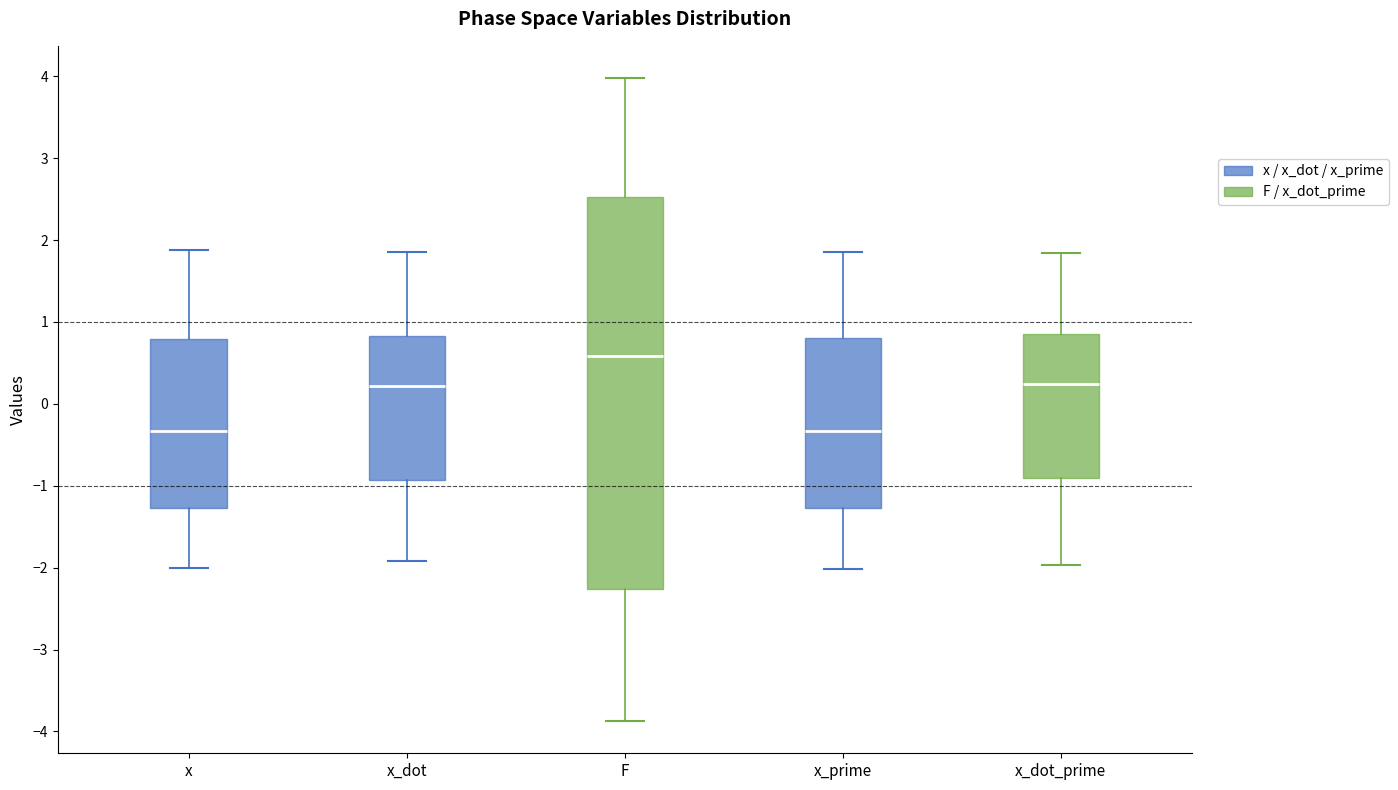

Reading left to right, read every box against the y-axis: the position of its median line, the range the box covers, and the ends of its whiskers. The values are not printed on the chart, so give them approximately, as read against the axis.

x: median -0.3, box -1.3 to 0.8, whiskers -2.0 to 1.9
x_dot: median 0.2, box -0.9 to 0.8, whiskers -1.9 to 1.9
F: median 0.6, box -2.3 to 2.5, whiskers -3.9 to 4.0
x_prime: median -0.3, box -1.3 to 0.8, whiskers -2.0 to 1.9
x_dot_prime: median 0.2, box -0.9 to 0.8, whiskers -2.0 to 1.8